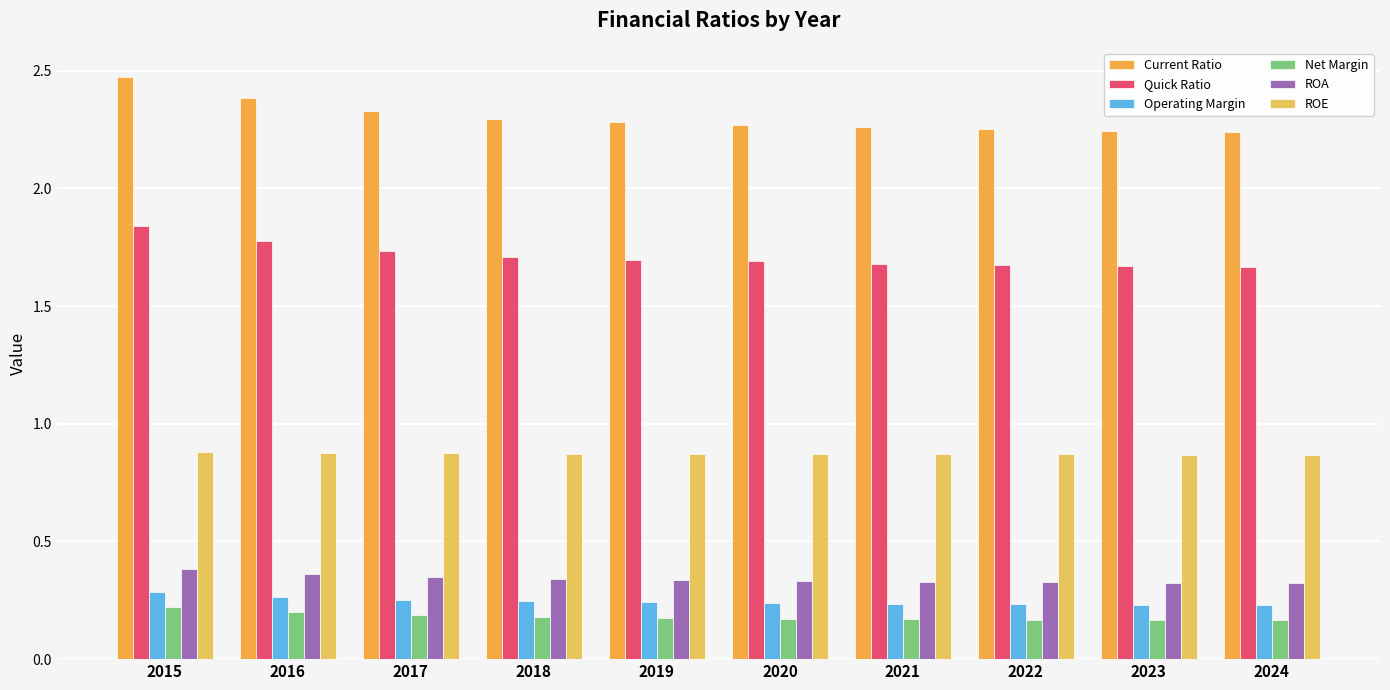

What is the total value across all series at 2021?

5.5